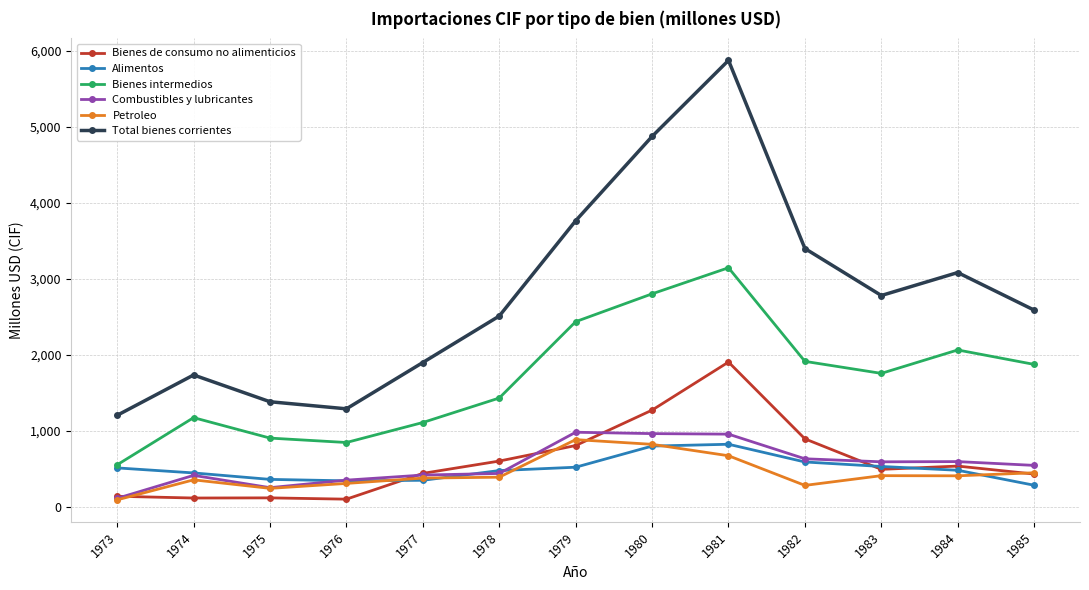

Is it true that Total bienes corrientes equals 2587 at 1985?

True